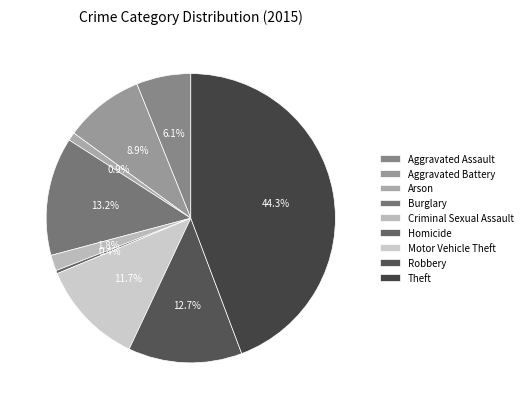

To the nearest percent, what is the combined percentage of Aggravated Battery and Arson?

10%